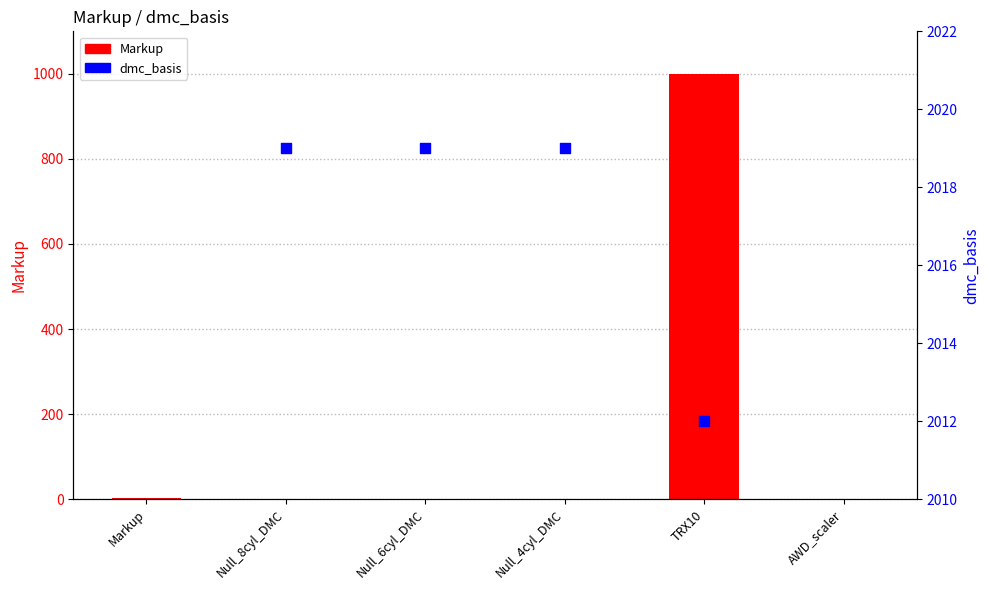

What is the total value across all series at TRX10?

3012.0